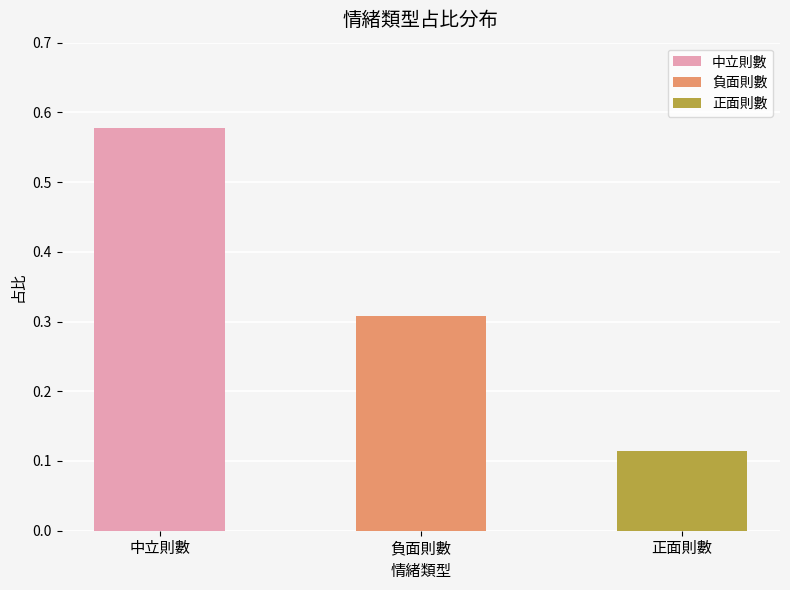

Is it true that the value at 正面則數 is 0.1?

True